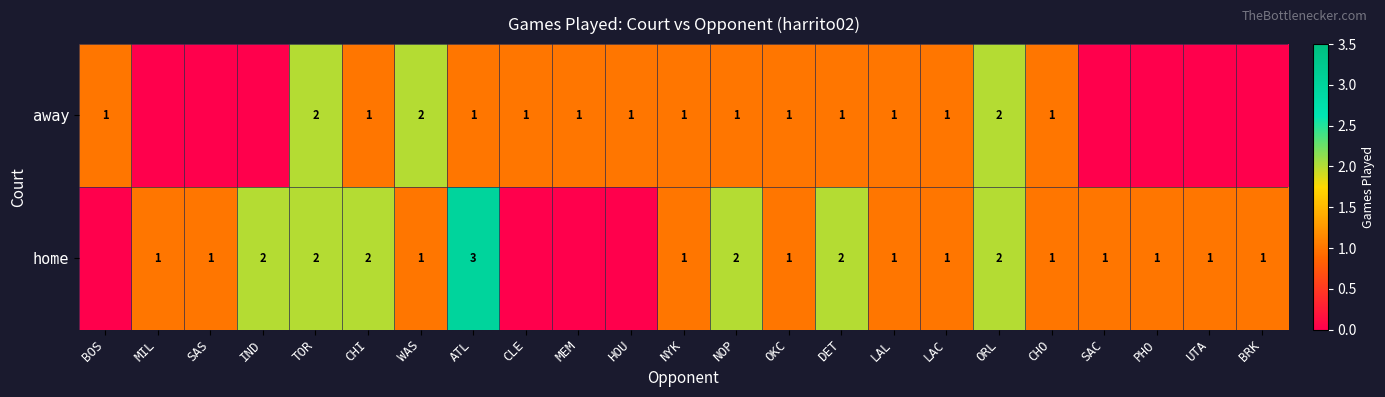

Is it true that away equals 1 at LAL?

True